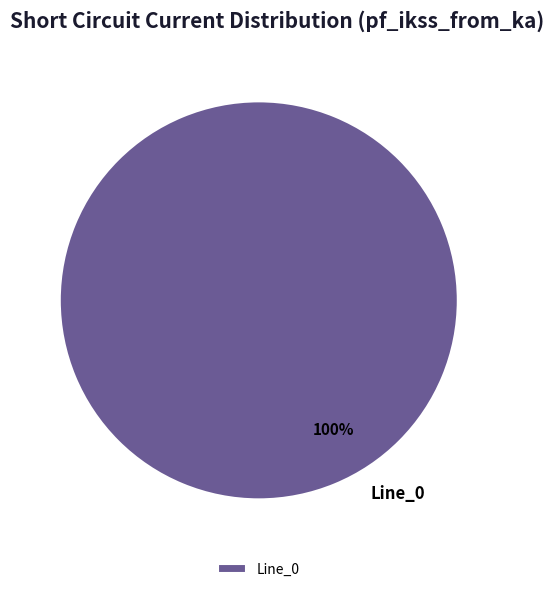

True or false: Line_0 accounts for 100% of the total.

True